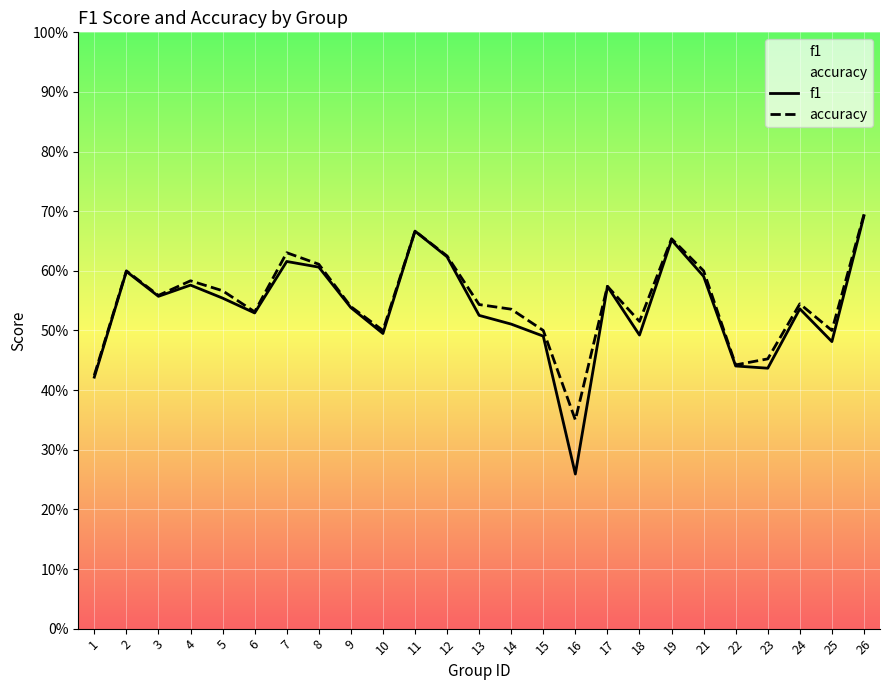

True or false: f1 and accuracy cross at least once.

False